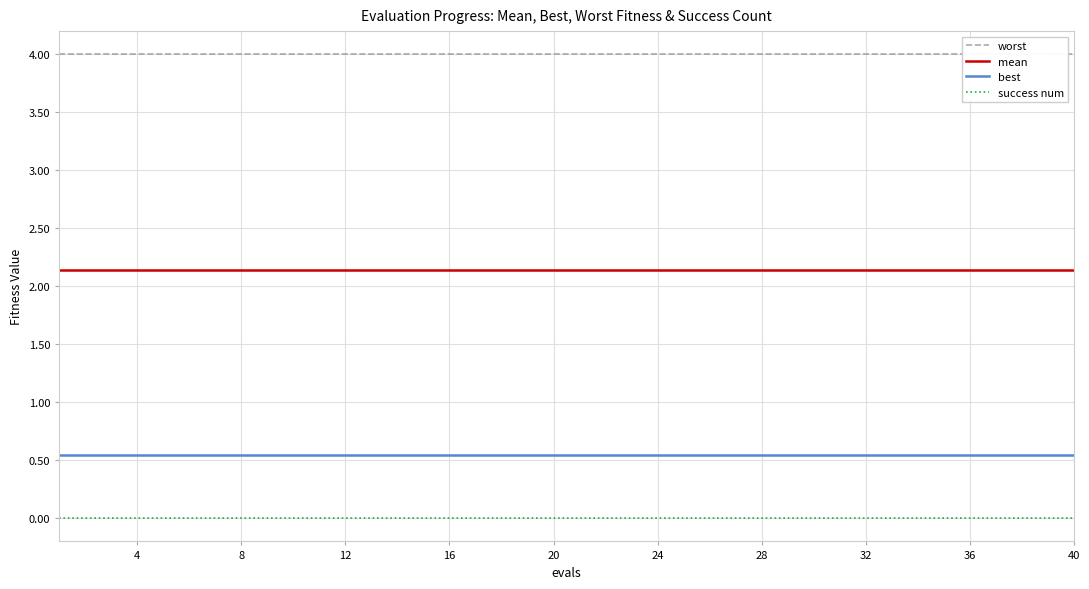

True or false: mean and success num intersect in this chart.

False